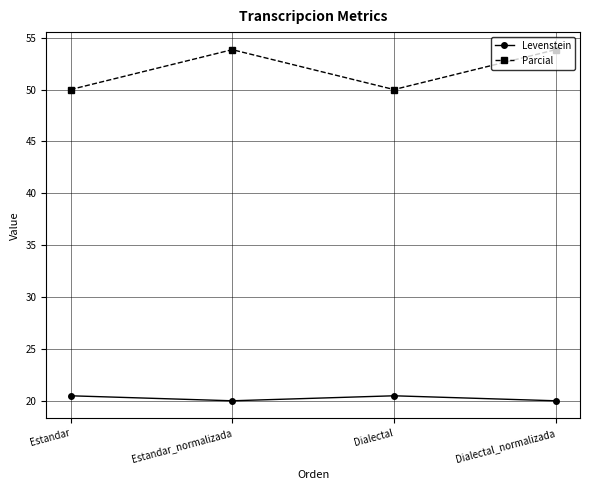

What is the total value across all series at Estandar?

70.5